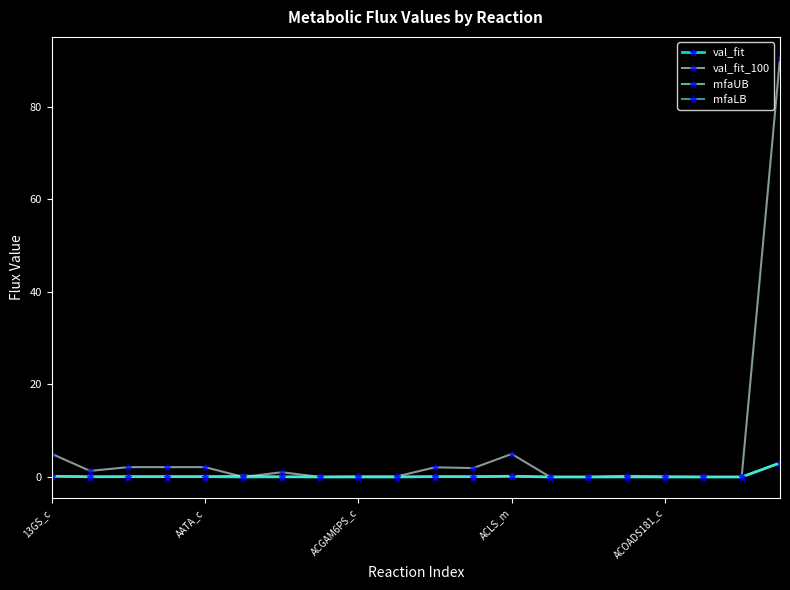

At how many categories does at least one series exceed 11?

1